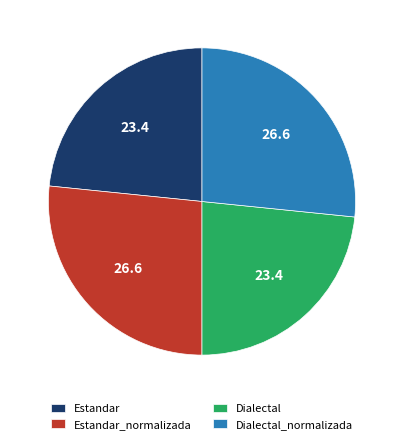

What is the ratio of the value at Dialectal to the value at Estandar?

1.0